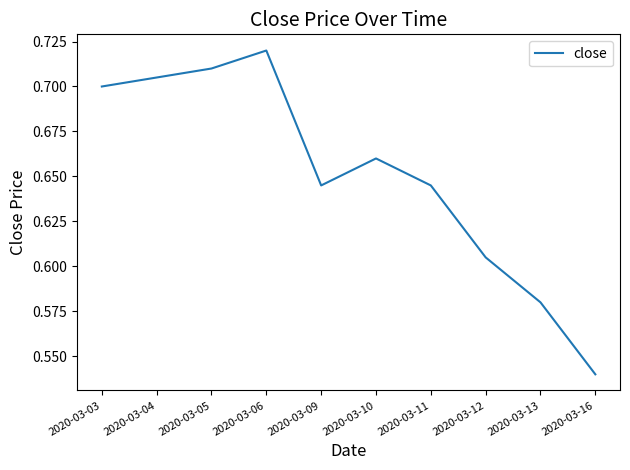

Count the values in the range 0 to 1.

10